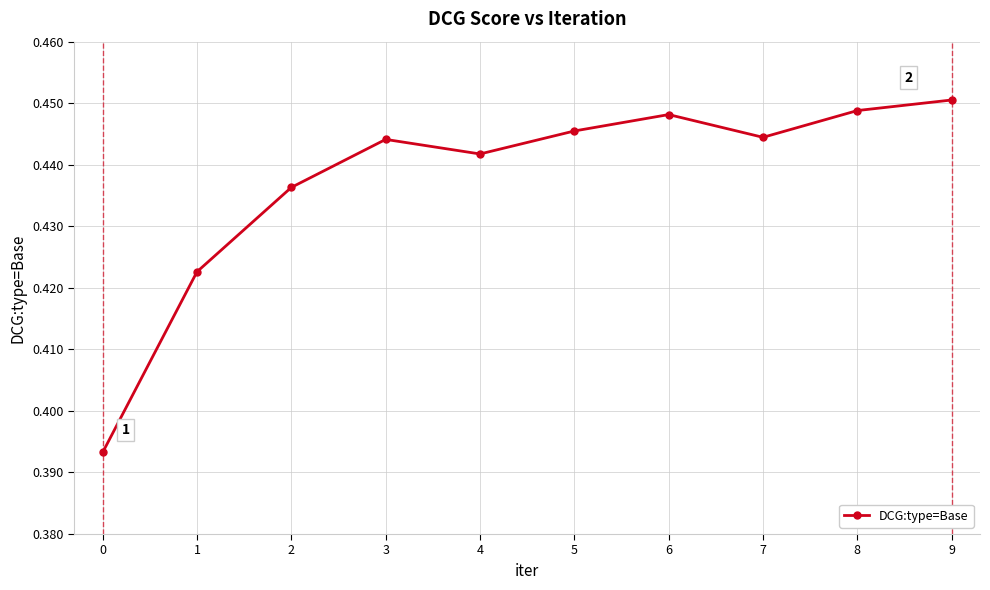

How many lines are shown in the chart?

1